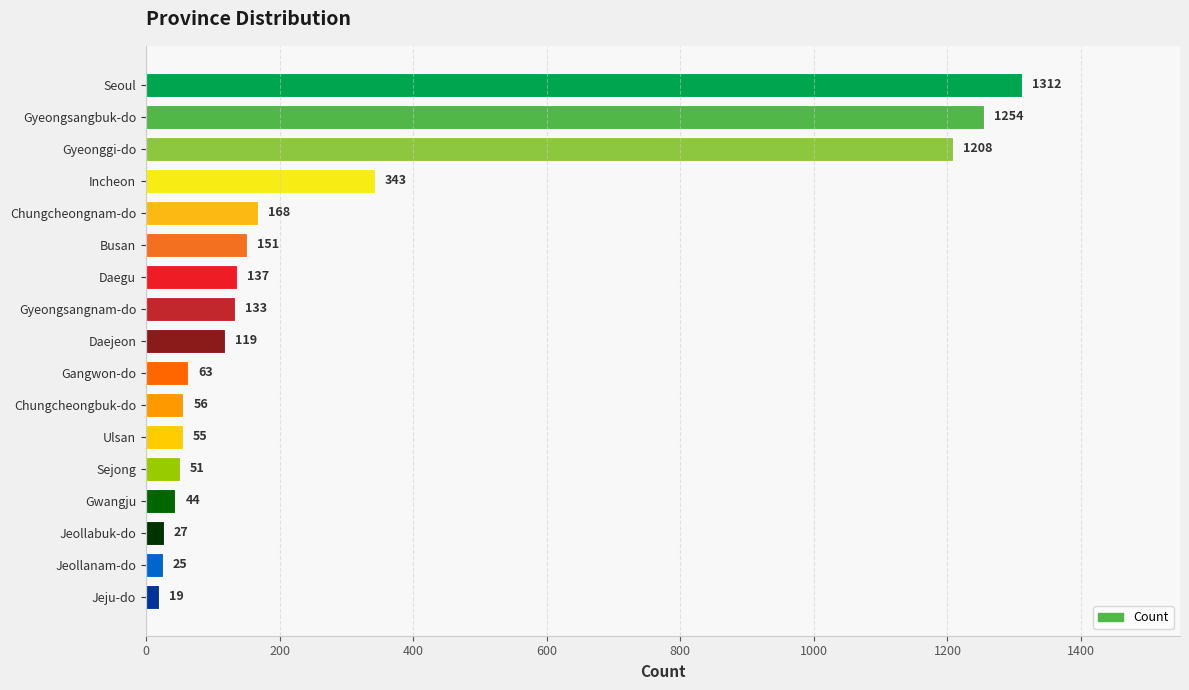

Rank the categories by value from highest to lowest.

Seoul, Gyeongsangbuk-do, Gyeonggi-do, Incheon, Chungcheongnam-do, Busan, Daegu, Gyeongsangnam-do, Daejeon, Gangwon-do, Chungcheongbuk-do, Ulsan, Sejong, Gwangju, Jeollabuk-do, Jeollanam-do, Jeju-do